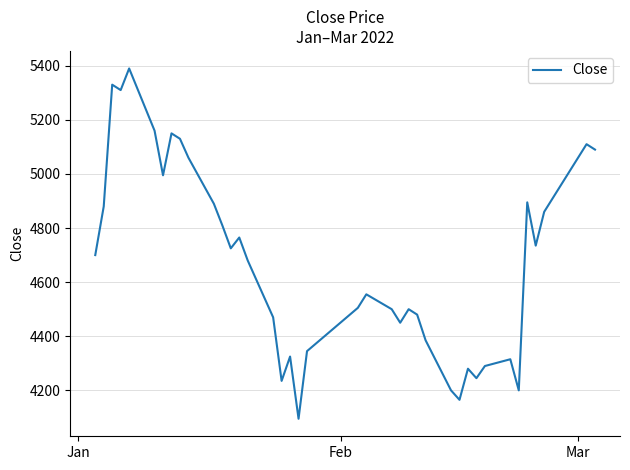

What is the difference between the maximum and minimum values?

1295